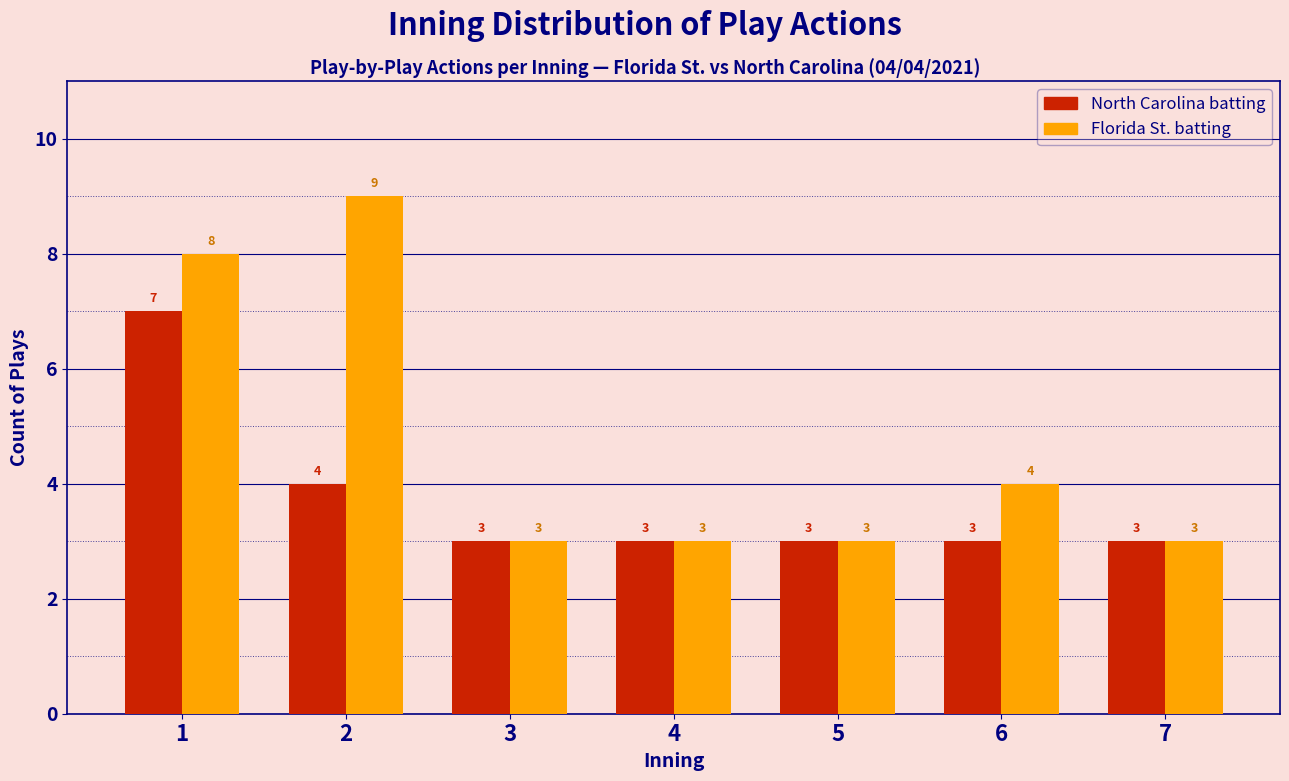

Reading left to right, extract all data points from this chart.

North Carolina batting: 1=7	2=4	3=3	4=3	5=3	6=3	7=3
Florida St. batting: 1=8	2=9	3=3	4=3	5=3	6=4	7=3